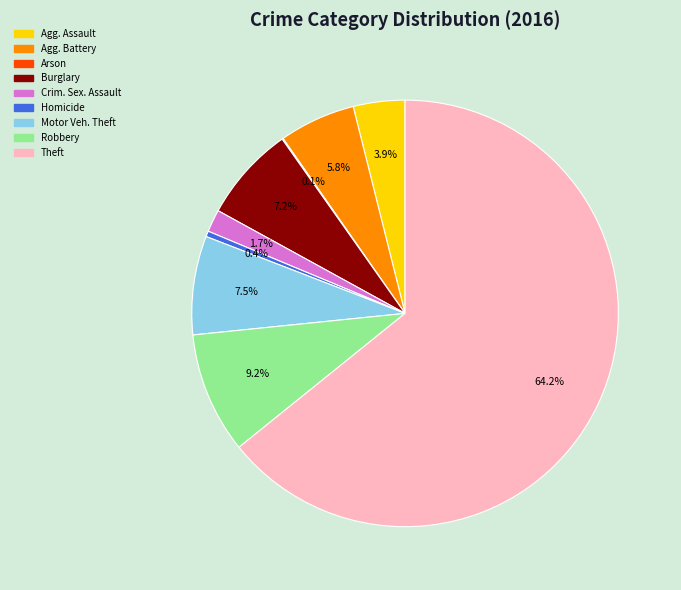

To the nearest percent, what is the average slice percentage?

11%